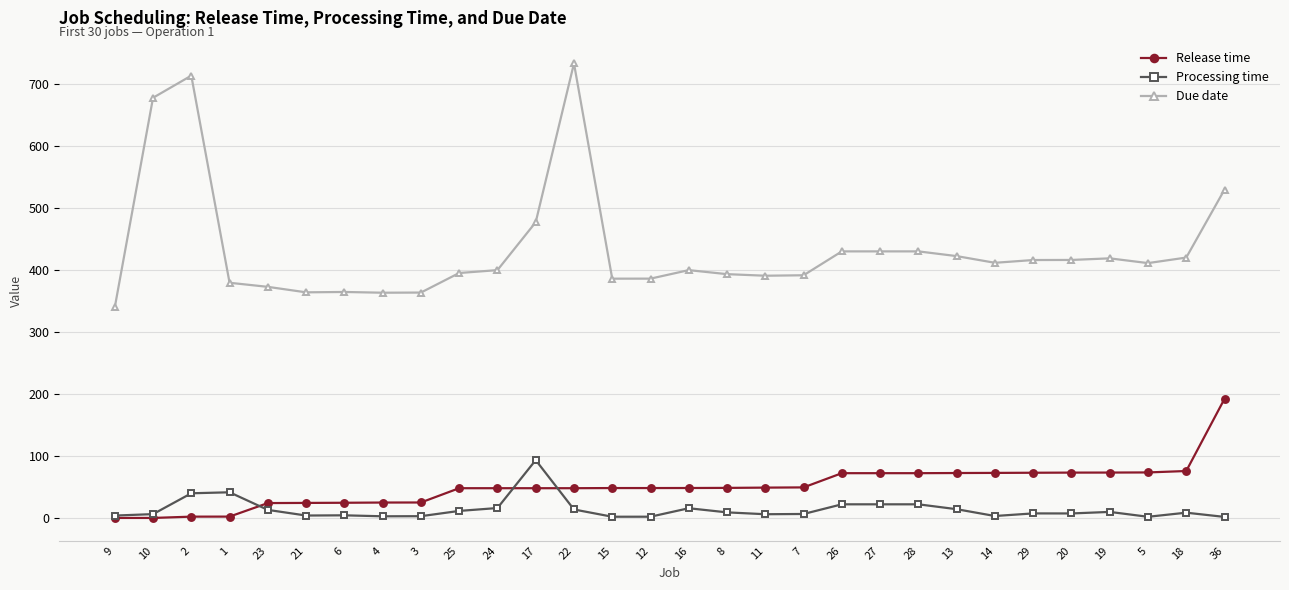

How many data points in Release time are less than 48?

9